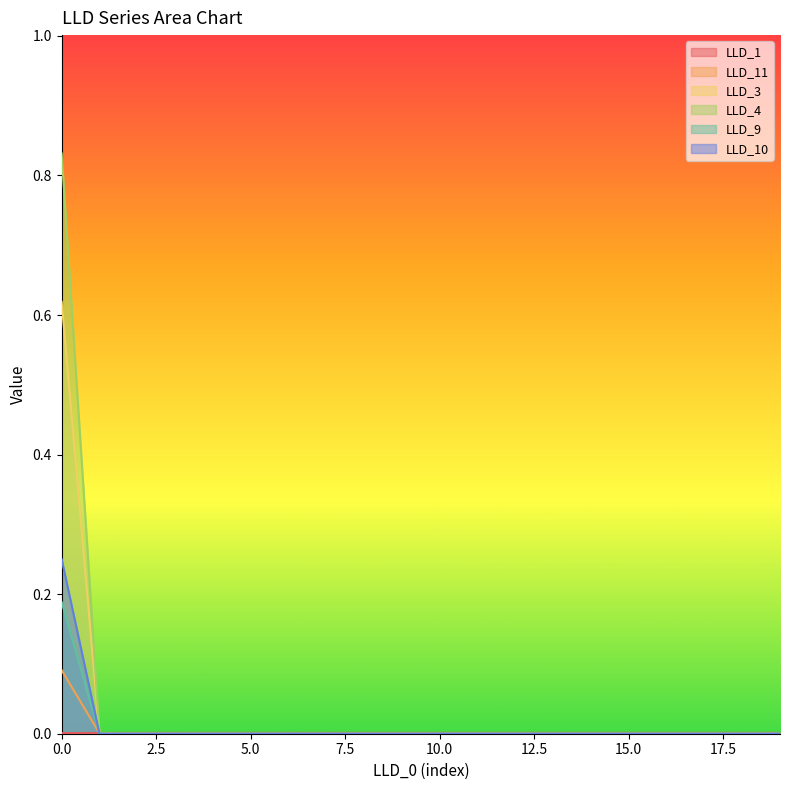

Is it true that LLD_11 equals 0.0 at 13?

True